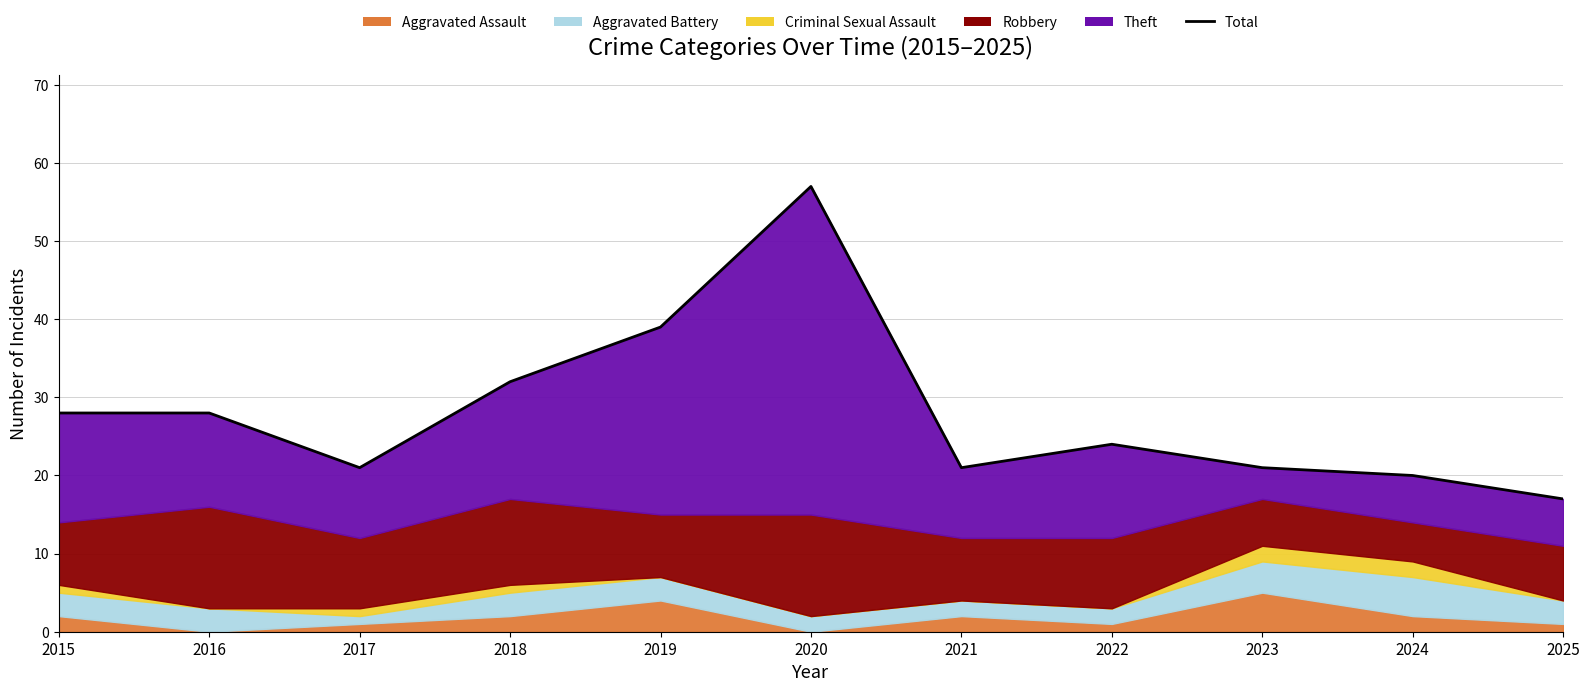

What is the difference between the second highest and second lowest values?

19